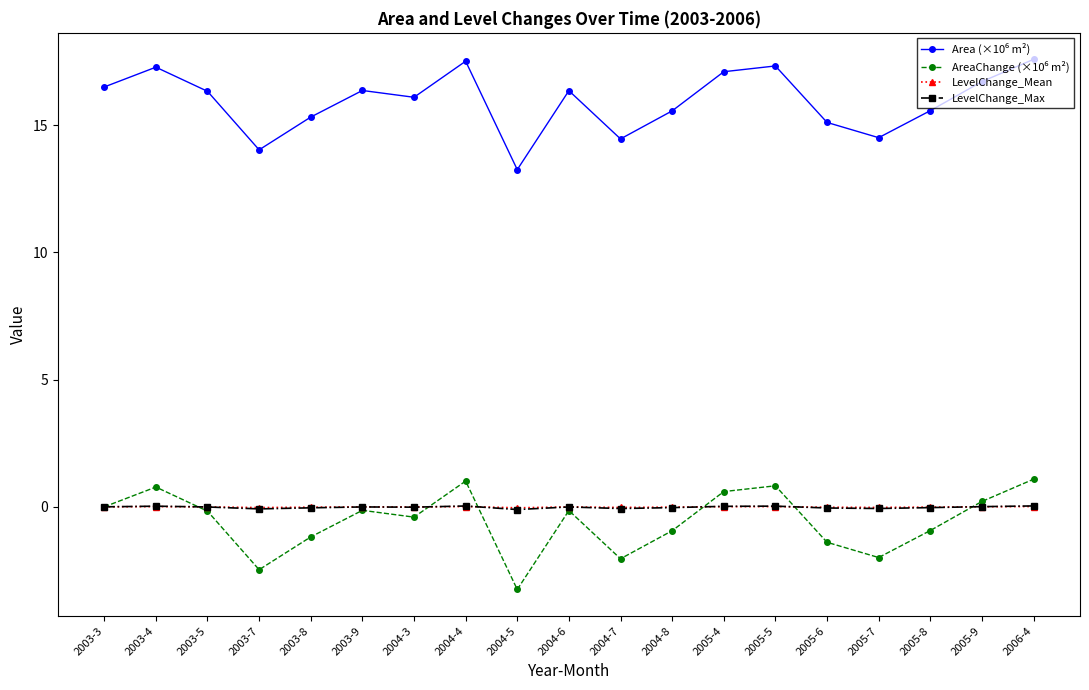

The value of LevelChange_Mean at 2004-3 is -0.0. True or false?

True